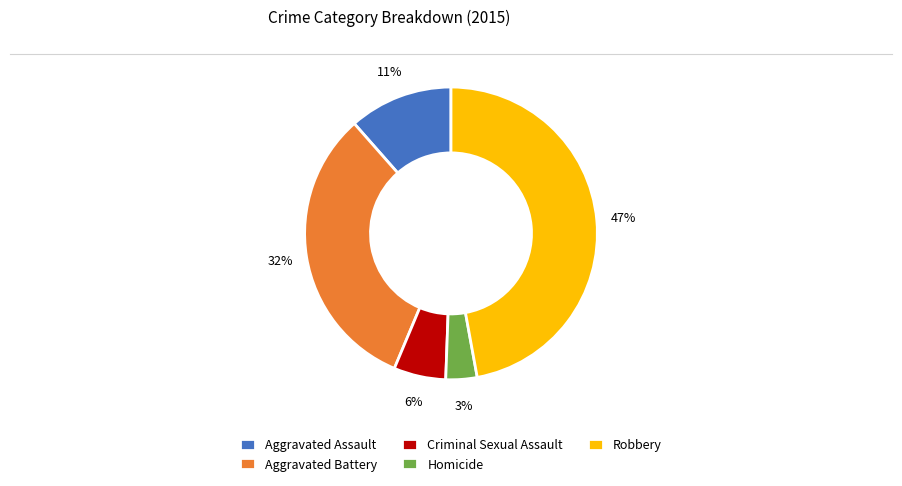

The Aggravated Battery slice represents 17% of the pie. True or false?

False